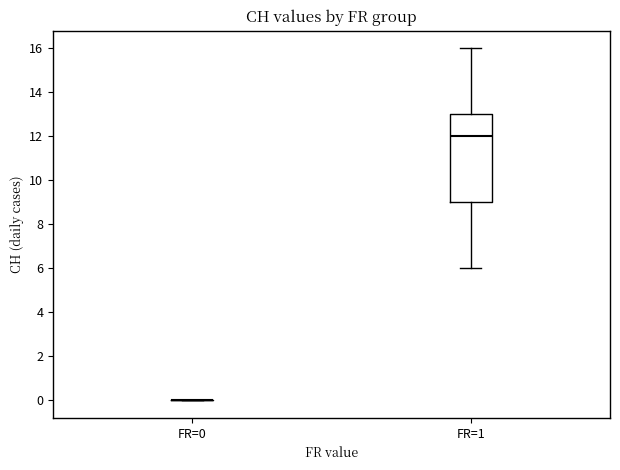

Reading left to right, transcribe this box plot: for each box, give where its median line is, the range the box spans, and where its two whiskers end, as read against the y-axis. The values are not printed on the chart, so give them approximately, as read against the axis.

FR=0: box collapsed to a line at 0, whiskers 0 to 0
FR=1: median 12, box 9 to 13, whiskers 6 to 16